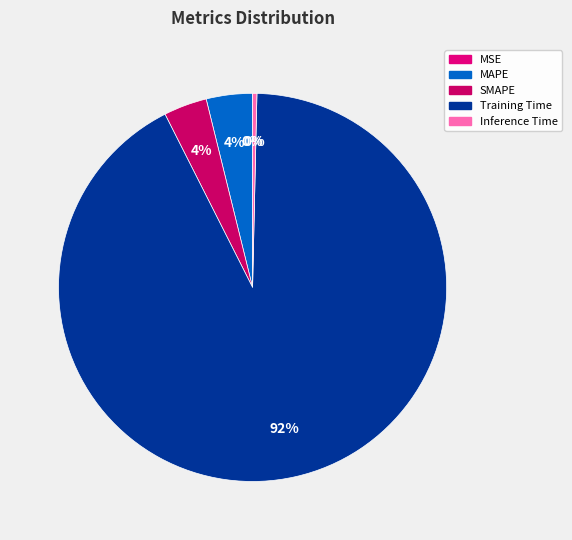

Which category has the biggest portion of the pie?

Training Time